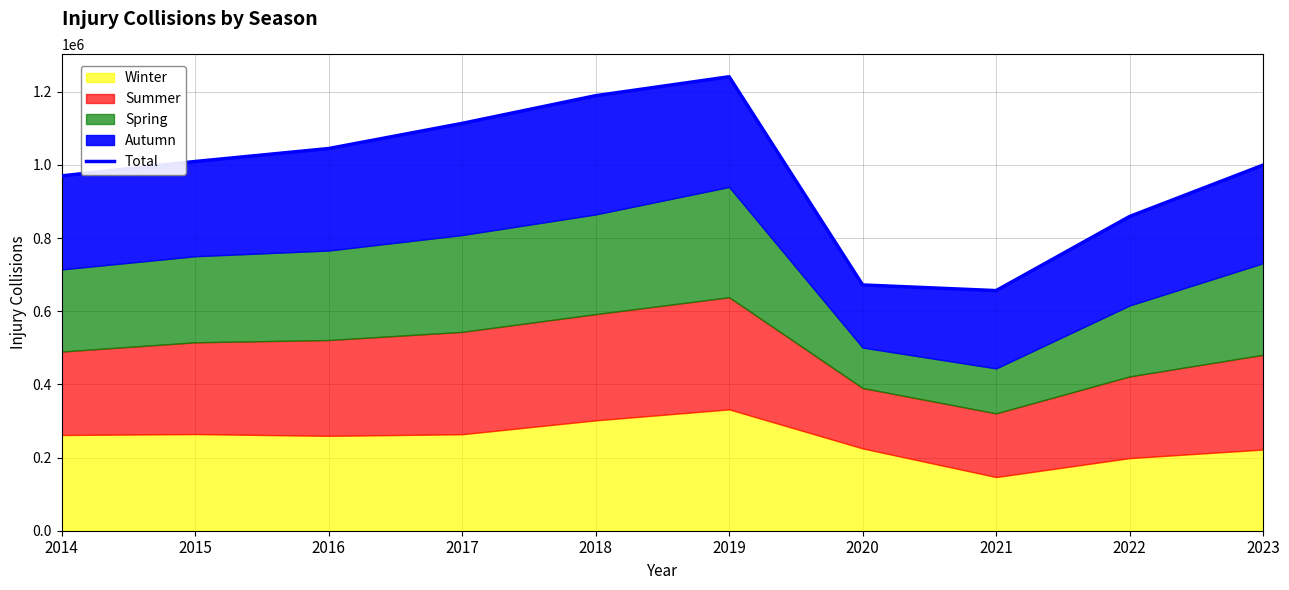

Reading right to left, extract all data points from this chart.

2023=999660	2022=859130	2021=656437	2020=671907	2019=1241071	2018=1189335	2017=1113602	2016=1044834	2015=1009384	2014=970112